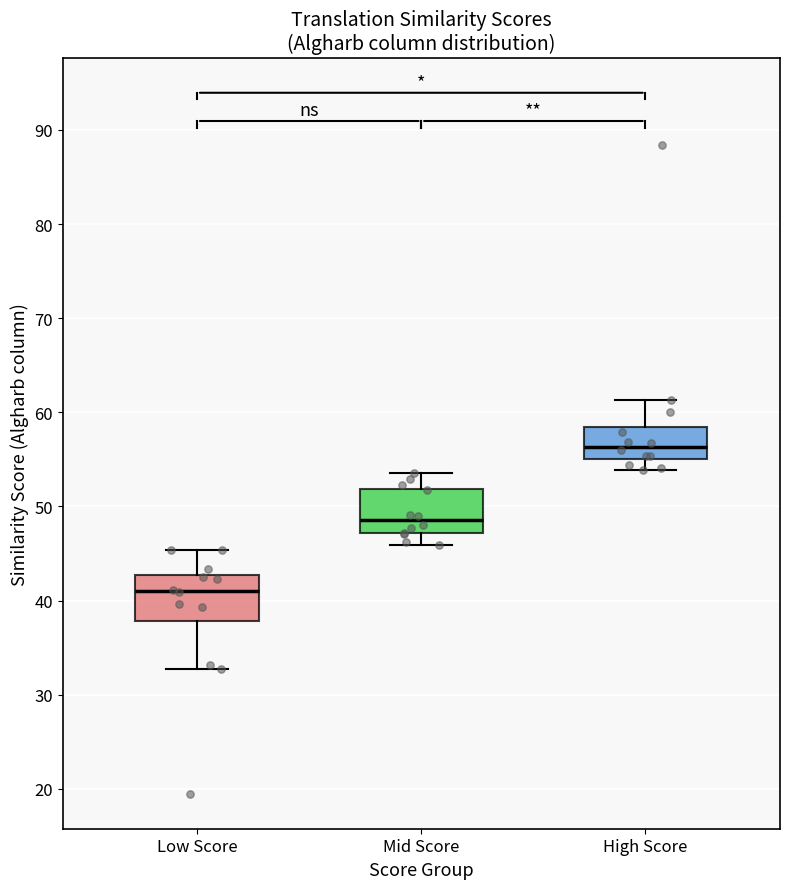

Reading left to right, transcribe this box plot: for each box, give where its median line is, the range the box spans, and where its two whiskers end, as read against the y-axis. The values are not printed on the chart, so give them approximately, as read against the axis.

Low Score: median 41, box 38 to 43, whiskers 33 to 45
Mid Score: median 49, box 47 to 52, whiskers 46 to 54
High Score: median 56, box 55 to 58, whiskers 54 to 61